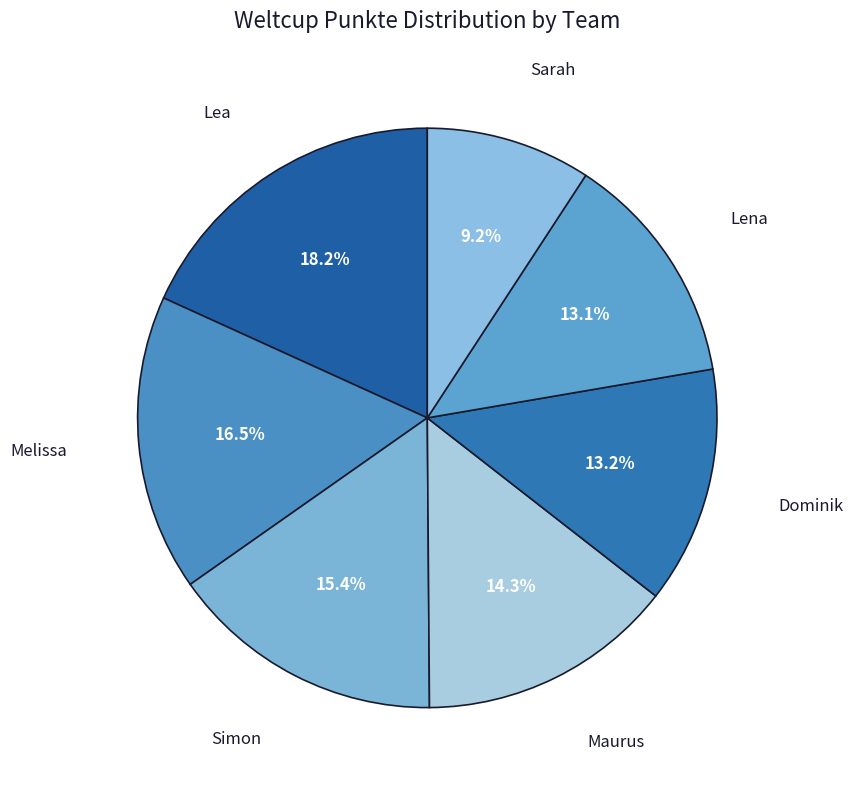

Is there any slice that represents more than half of the pie?

No